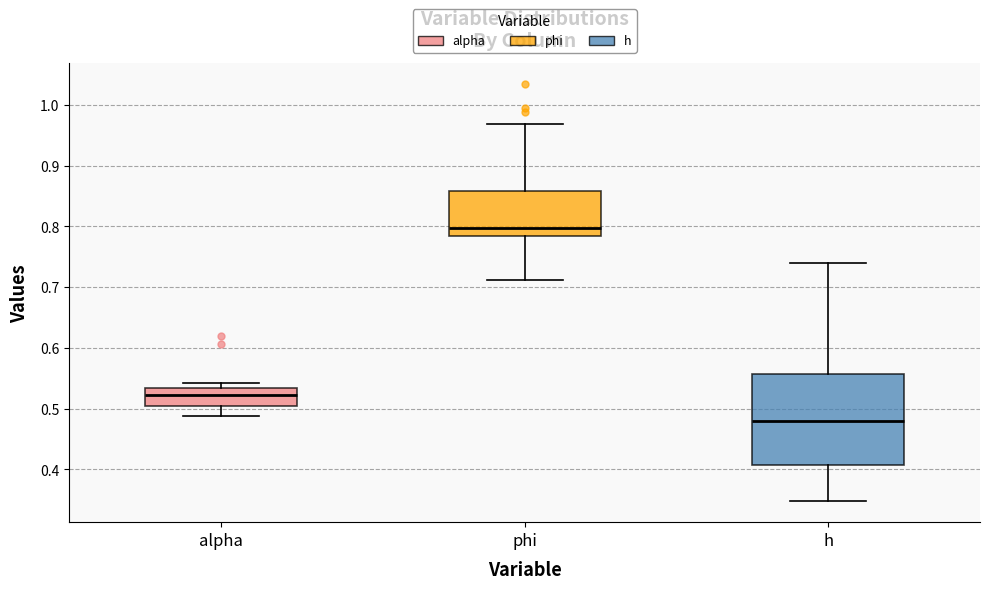

Reading left to right, read every box against the y-axis: the position of its median line, the range the box covers, and the ends of its whiskers. The values are not printed on the chart, so give them approximately, as read against the axis.

alpha: median 0.52, box 0.50 to 0.53, whiskers 0.49 to 0.54
phi: median 0.80, box 0.78 to 0.86, whiskers 0.71 to 0.97
h: median 0.48, box 0.41 to 0.56, whiskers 0.35 to 0.74